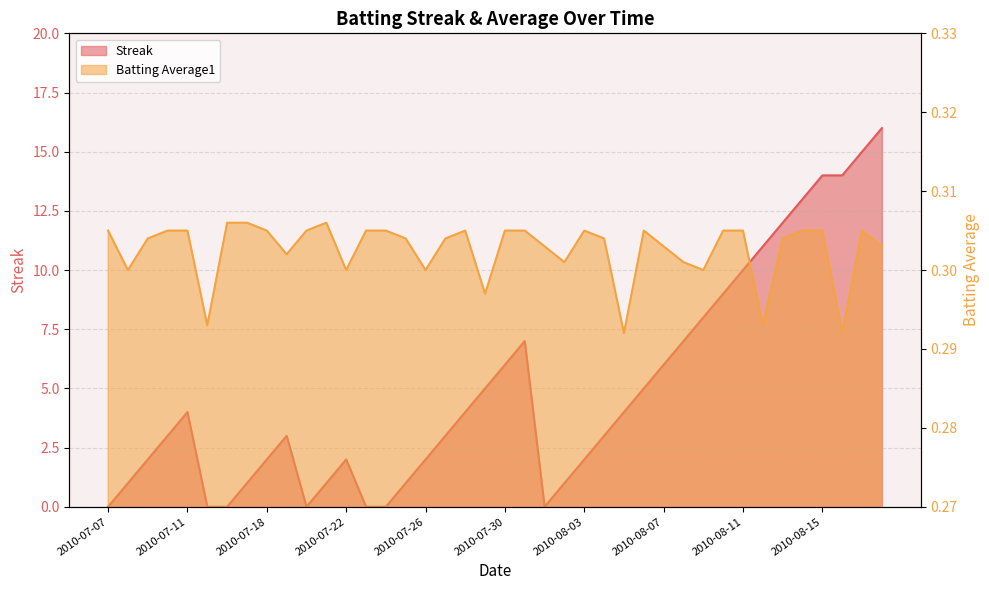

Reading right to left, extract all data points from this chart.

Streak: 2010-08-18=16.0	2010-08-17=15.0	2010-08-16=14.0	2010-08-15=14.0	2010-08-14=13.0	2010-08-13=12.0	2010-08-12=11.0	2010-08-11=10.0	2010-08-10=9.0	2010-08-09=8.0	2010-08-08=7.0	2010-08-07=6.0	2010-08-06=5.0	2010-08-05=4.0	2010-08-04=3.0	2010-08-03=2.0	2010-08-02=1.0	2010-08-01=0.0	2010-07-31=7.0	2010-07-30=6.0	2010-07-29=5.0	2010-07-28=4.0	2010-07-27=3.0	2010-07-26=2.0	2010-07-25=1.0	2010-07-24=0.0	2010-07-23=0.0	2010-07-22=2.0	2010-07-21=1.0	2010-07-20=0.0	2010-07-19=3.0	2010-07-18=2.0	2010-07-17=1.0	2010-07-16=0.0	2010-07-15=0.0	2010-07-11=4.0	2010-07-10=3.0	2010-07-09=2.0	2010-07-08=1.0	2010-07-07=0.0
Batting Average1: 2010-08-18=0.3	2010-08-17=0.3	2010-08-16=0.3	2010-08-15=0.3	2010-08-14=0.3	2010-08-13=0.3	2010-08-12=0.3	2010-08-11=0.3	2010-08-10=0.3	2010-08-09=0.3	2010-08-08=0.3	2010-08-07=0.3	2010-08-06=0.3	2010-08-05=0.3	2010-08-04=0.3	2010-08-03=0.3	2010-08-02=0.3	2010-08-01=0.3	2010-07-31=0.3	2010-07-30=0.3	2010-07-29=0.3	2010-07-28=0.3	2010-07-27=0.3	2010-07-26=0.3	2010-07-25=0.3	2010-07-24=0.3	2010-07-23=0.3	2010-07-22=0.3	2010-07-21=0.3	2010-07-20=0.3	2010-07-19=0.3	2010-07-18=0.3	2010-07-17=0.3	2010-07-16=0.3	2010-07-15=0.3	2010-07-11=0.3	2010-07-10=0.3	2010-07-09=0.3	2010-07-08=0.3	2010-07-07=0.3